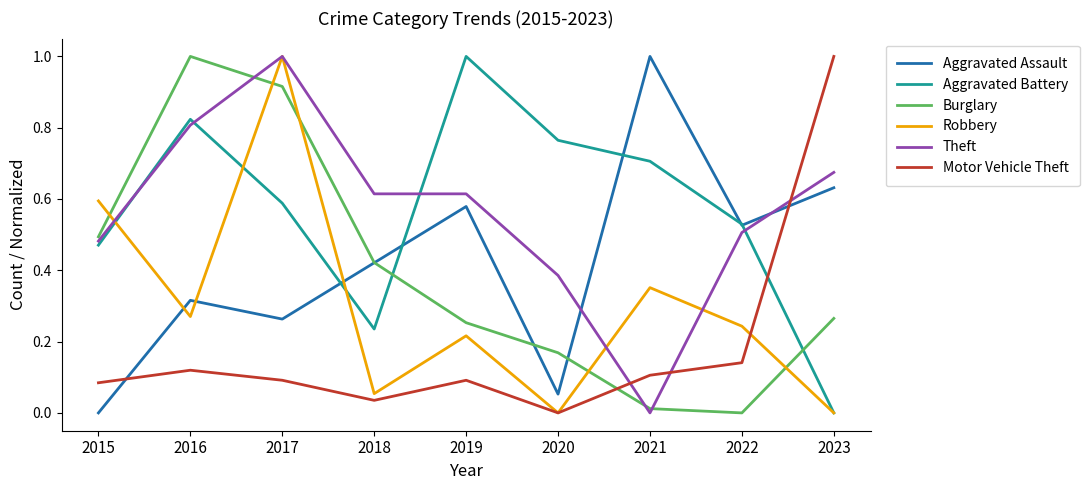

What is the greatest value displayed?

1.0